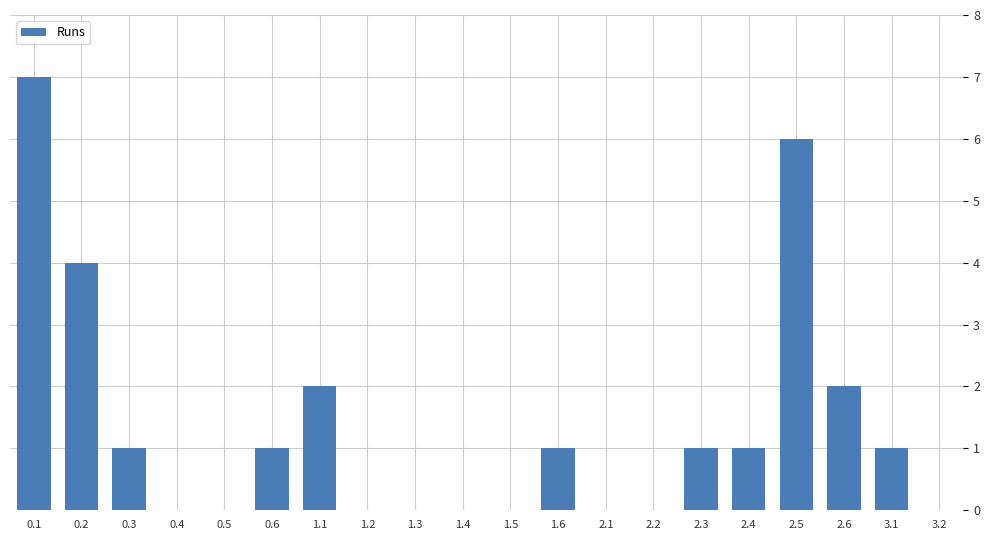

How many values are between 0 and 2?

17